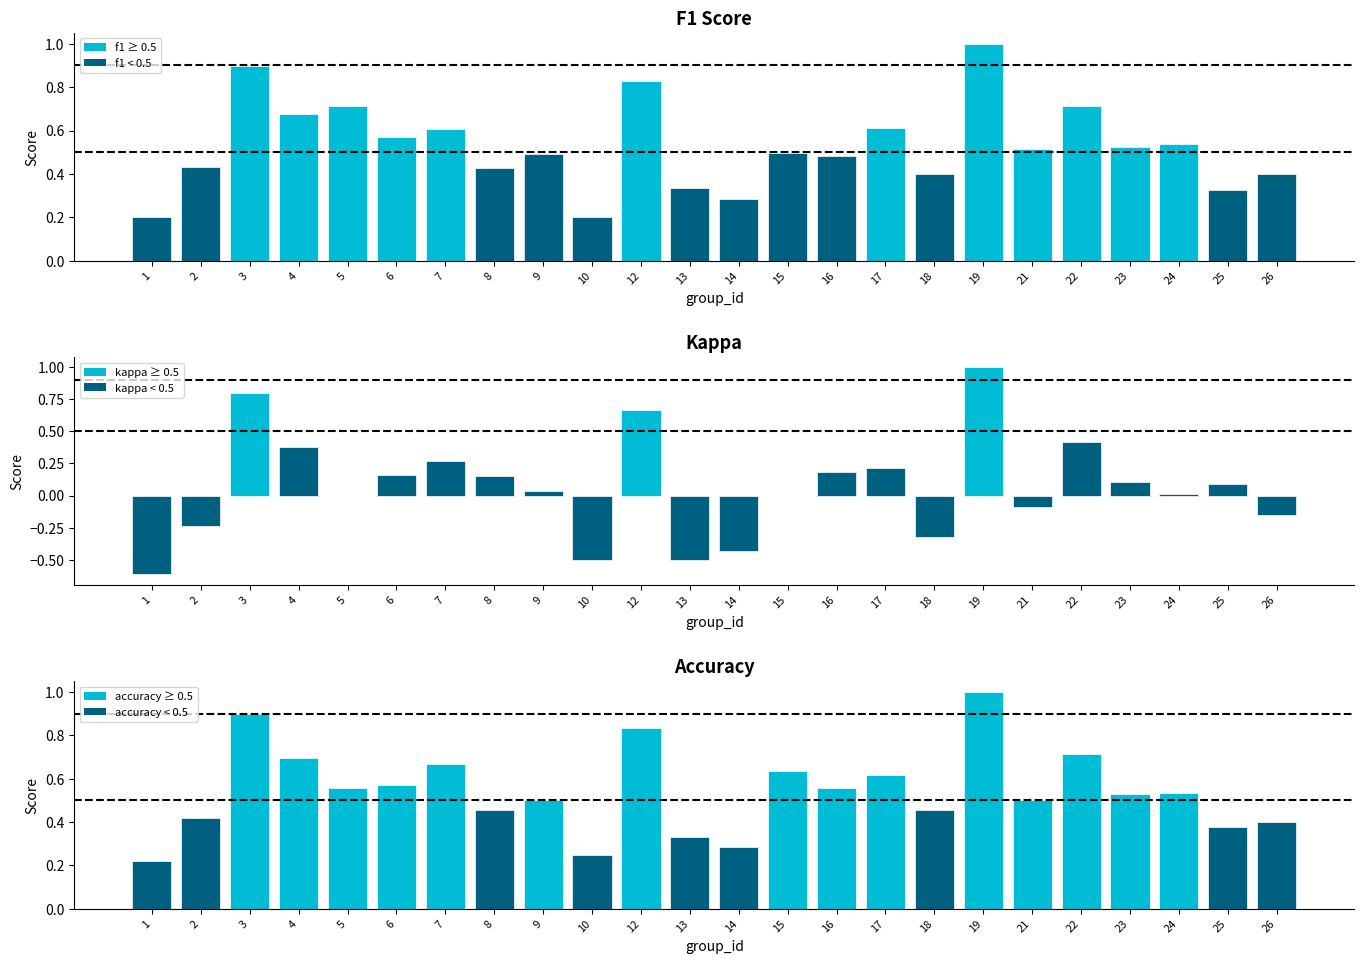

What is the value of the accuracy bar at the 17th from the left?

0.5